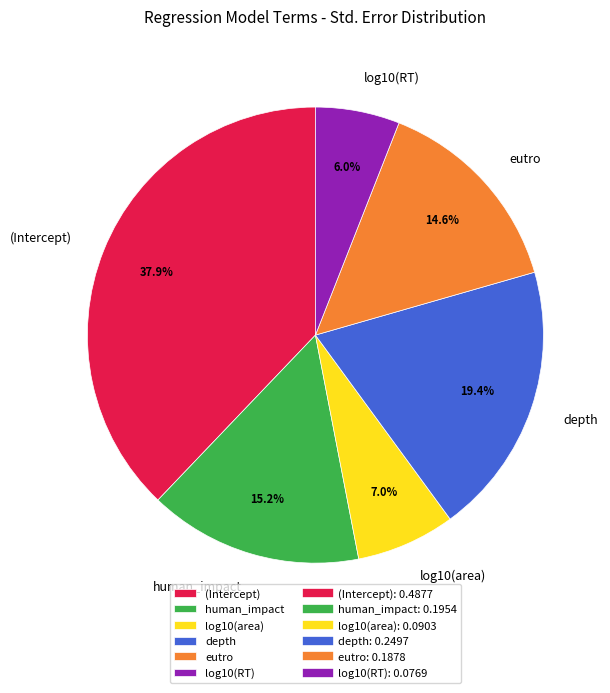

To the nearest percent, what is the difference between the log10(RT) and (Intercept) slice percentages?

32%